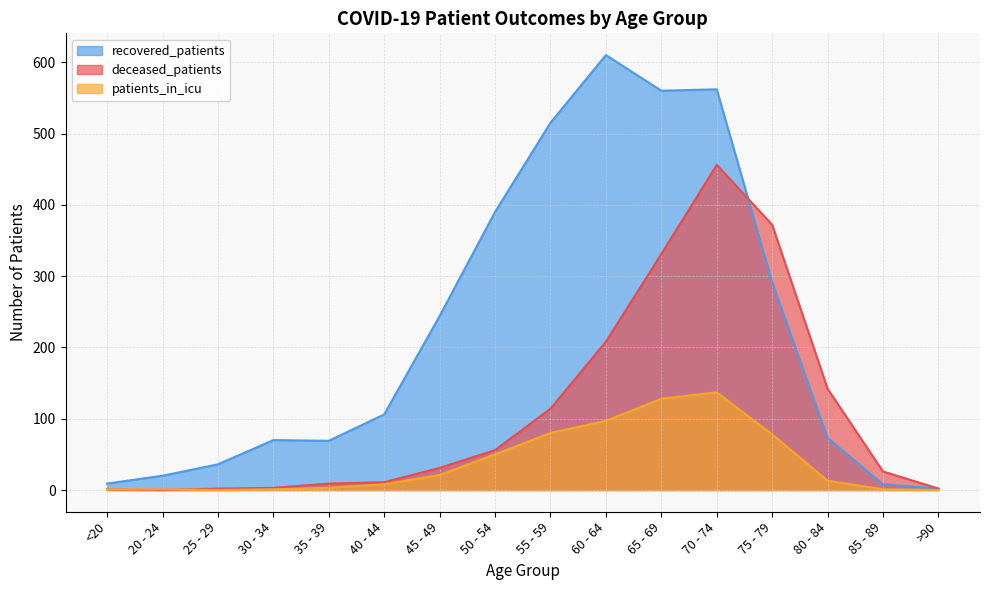

What is the greatest value displayed?

610